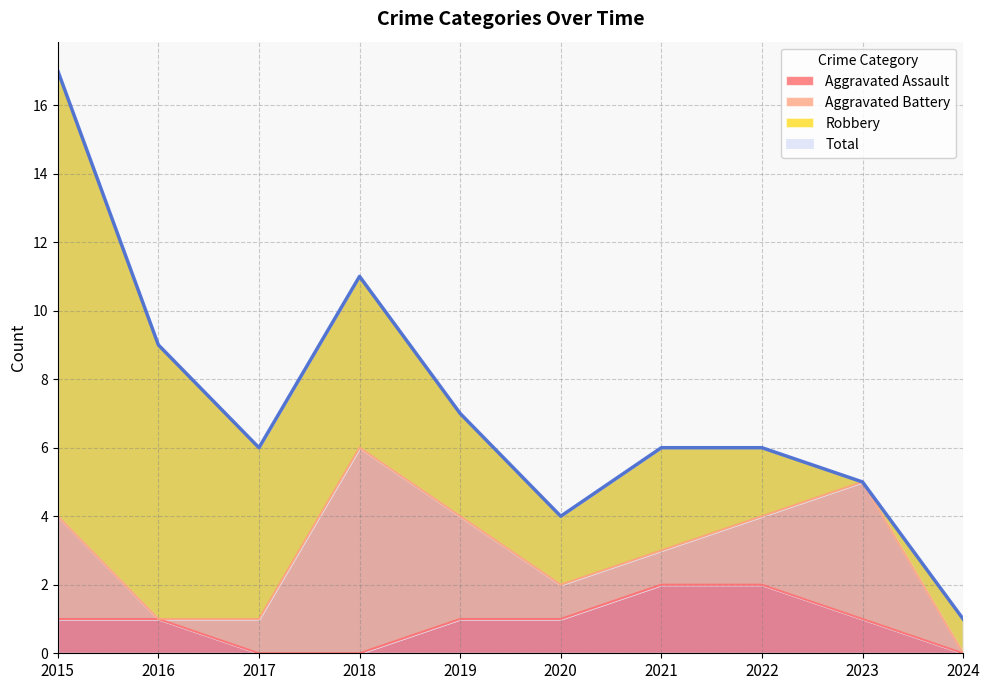

True or false: Aggravated Assault has a value of 2 at 2022.

True